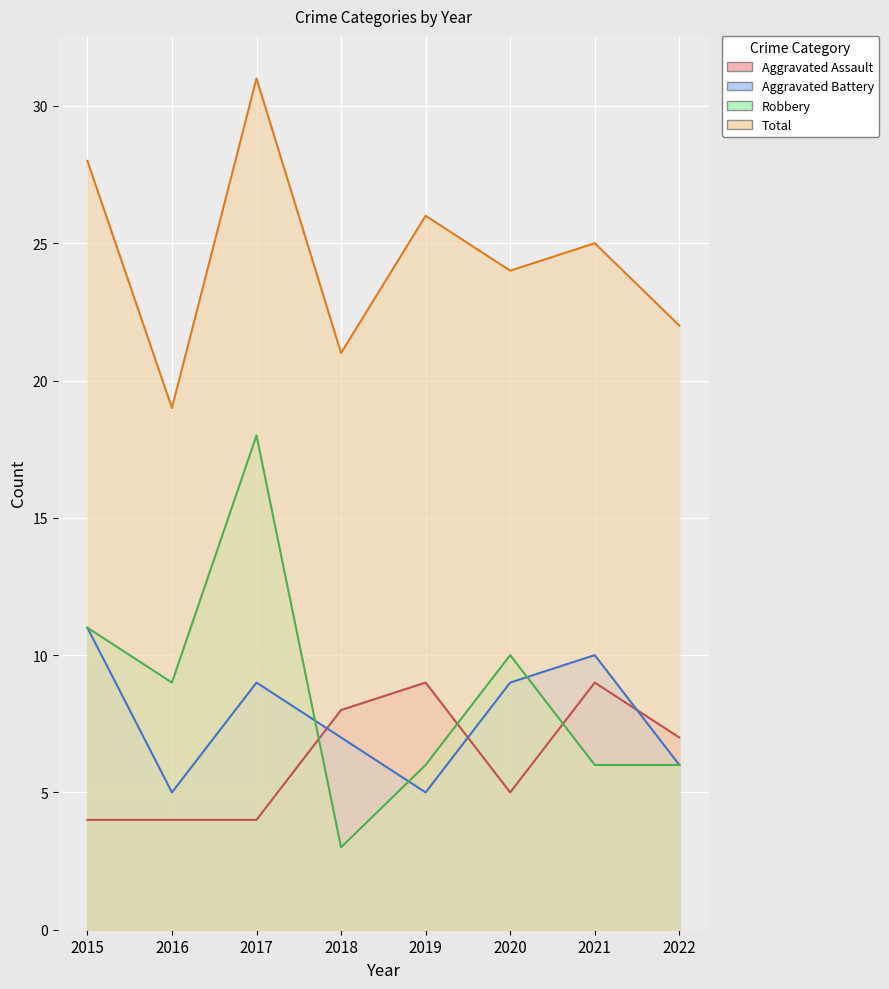

What is the difference between the second highest and minimum values in the Robbery series?

8